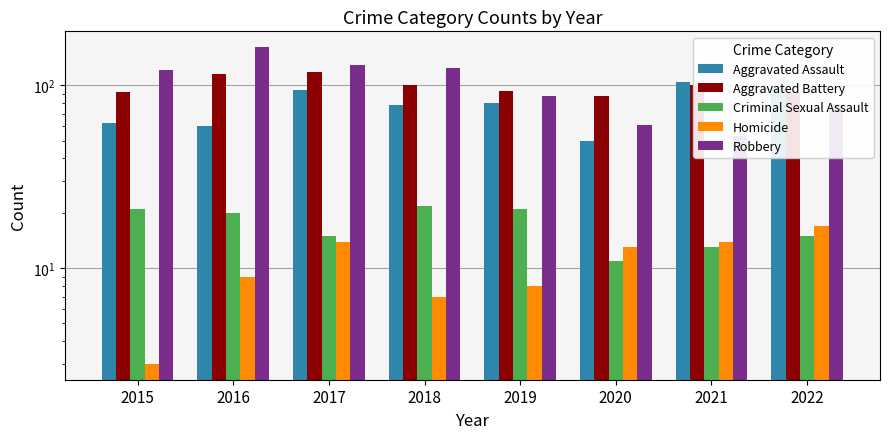

What value does the Robbery series have at 2020, to the nearest 50?

50